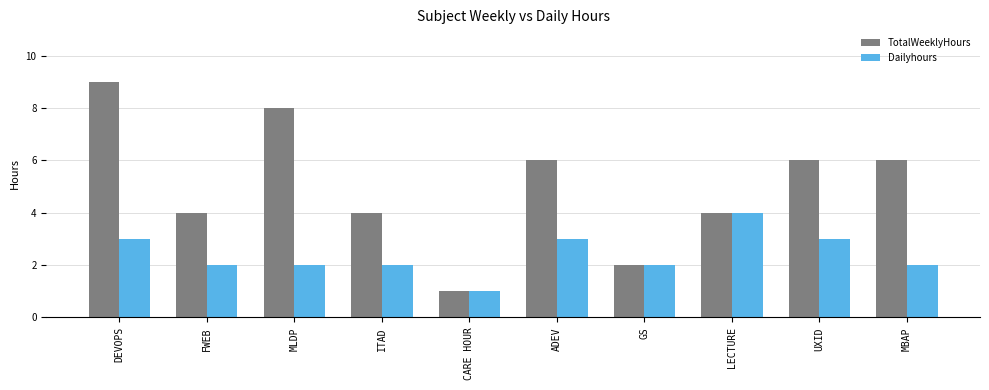

What is the total value across all series at FWEB?

6